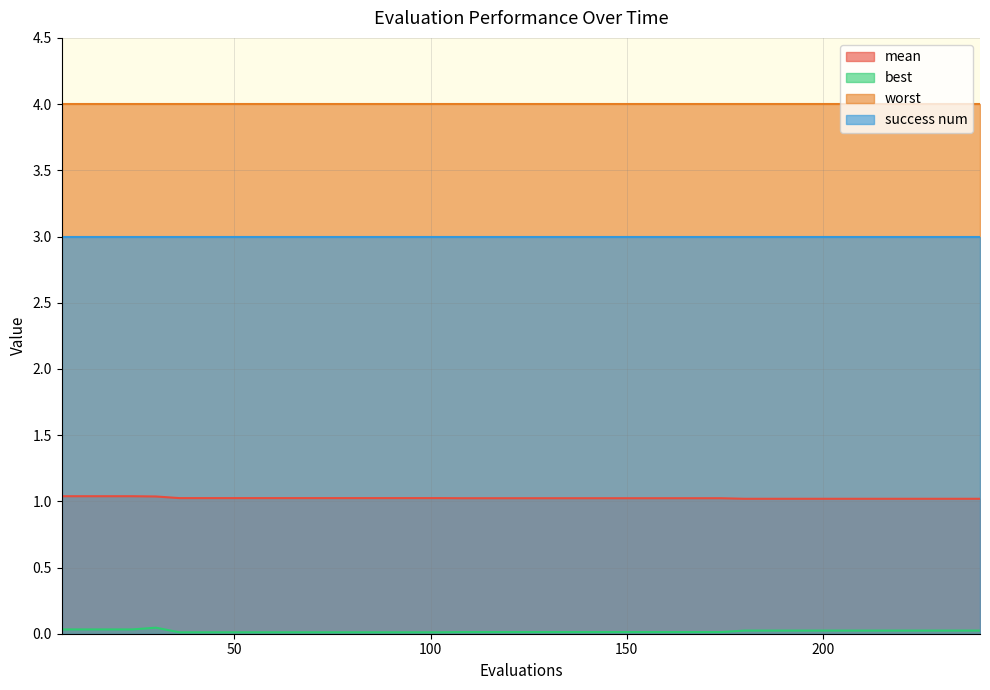

What is the sum of all best values?

0.7